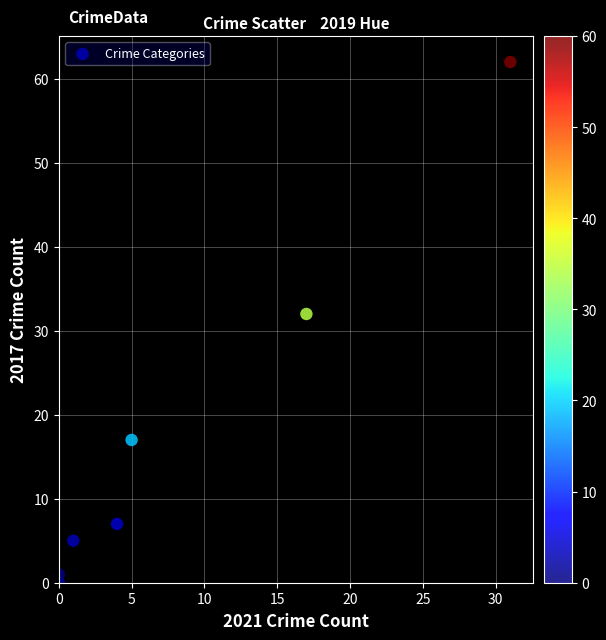

What Y value in the scatter plot is closest to 31?

32